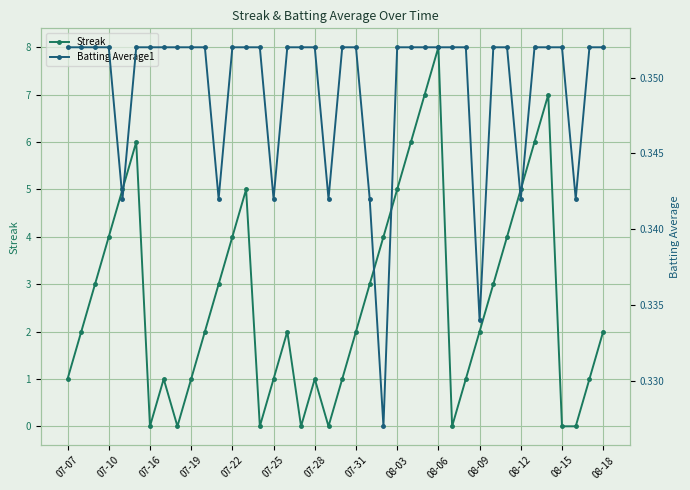

Reading left to right, extract all data points from this chart.

Streak: 1.0	2.0	3.0	4.0	5.0	6.0	0.0	1.0	0.0	1.0	2.0	3.0	4.0	5.0	0.0	1.0	2.0	0.0	1.0	0.0	1.0	2.0	3.0	4.0	5.0	6.0	7.0	8.0	0.0	1.0	2.0	3.0	4.0	5.0	6.0	7.0	0.0	0.0	1.0	2.0
Batting Average1: 0.4	0.4	0.4	0.4	0.3	0.4	0.4	0.4	0.4	0.4	0.4	0.3	0.4	0.4	0.4	0.3	0.4	0.4	0.4	0.3	0.4	0.4	0.3	0.3	0.4	0.4	0.4	0.4	0.4	0.4	0.3	0.4	0.4	0.3	0.4	0.4	0.4	0.3	0.4	0.4